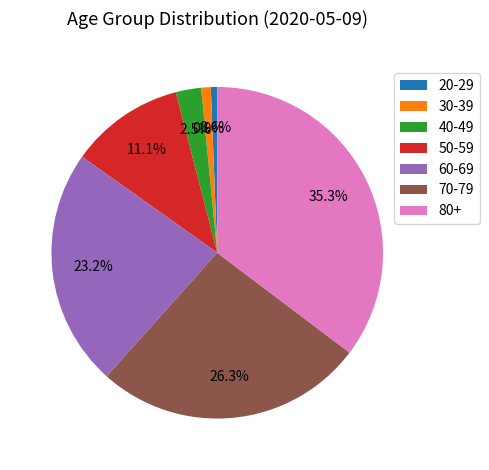

To the nearest percent, what is the average slice percentage?

14%